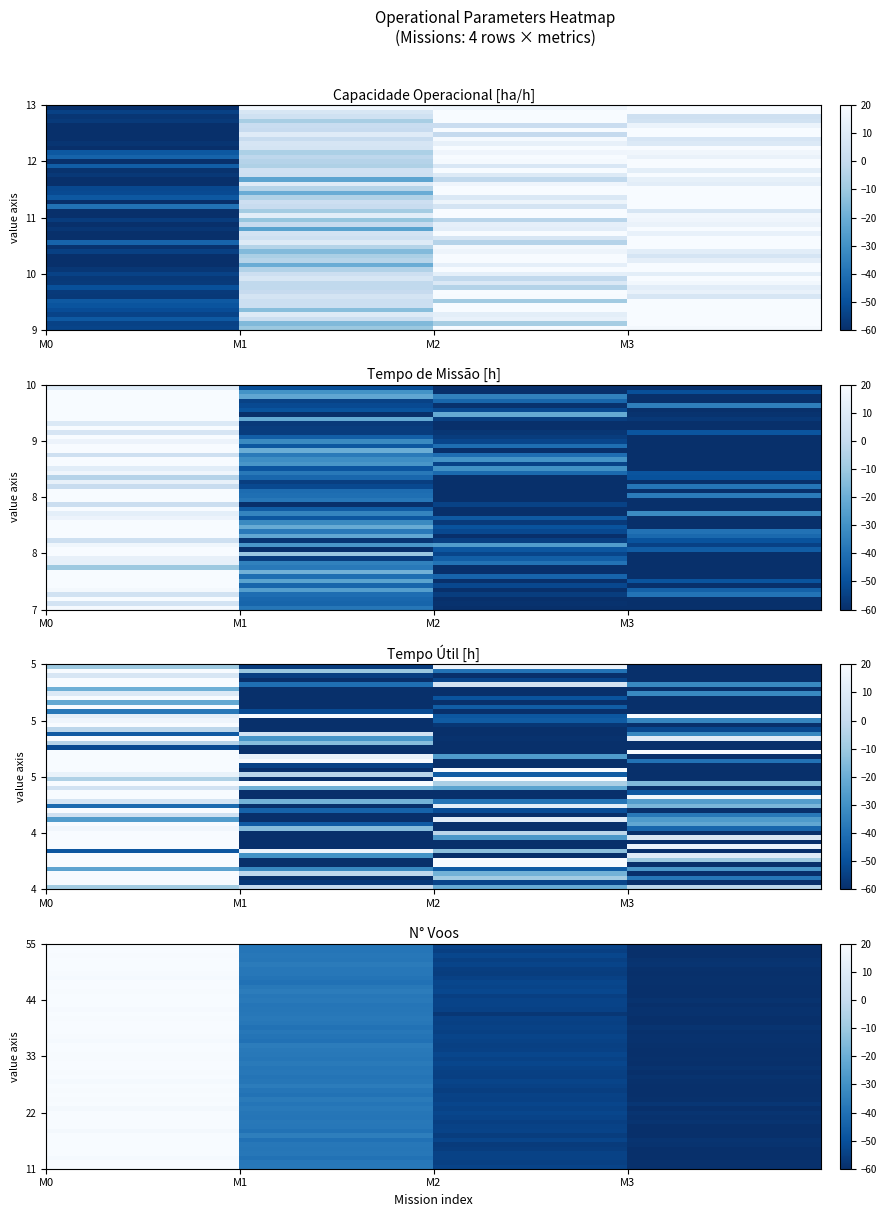

What is the maximum value shown in the chart?

20.6